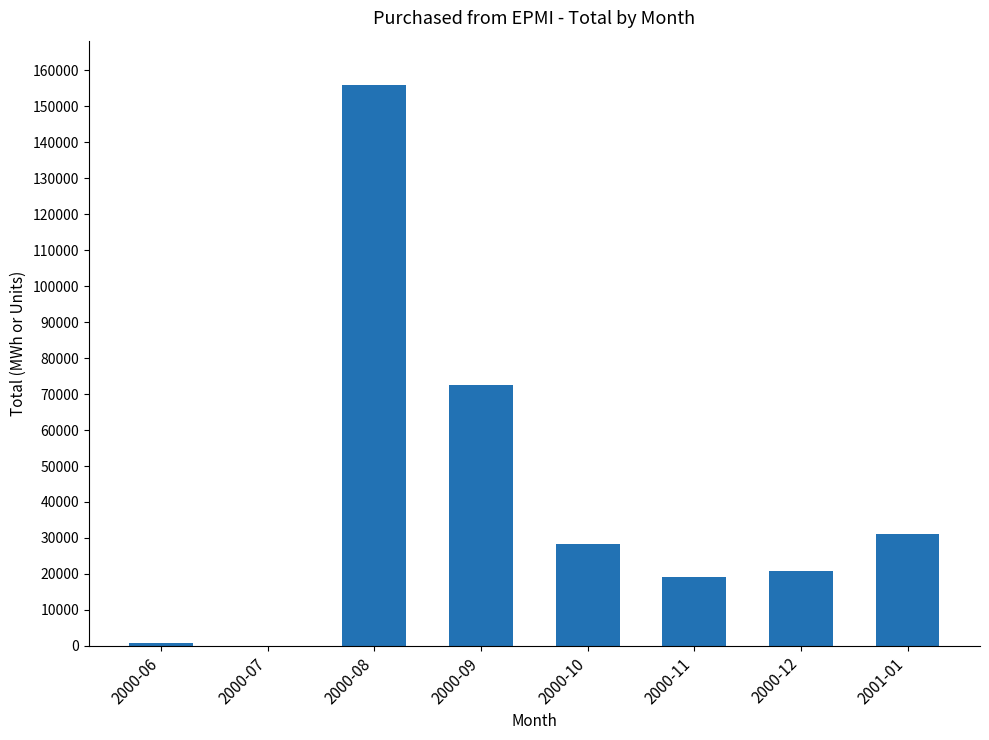

Reading left to right, what are all the values shown in this chart?

2000-06=720	2000-07=0	2000-08=155826	2000-09=72483	2000-10=28450	2000-11=19112	2000-12=20678	2001-01=31081